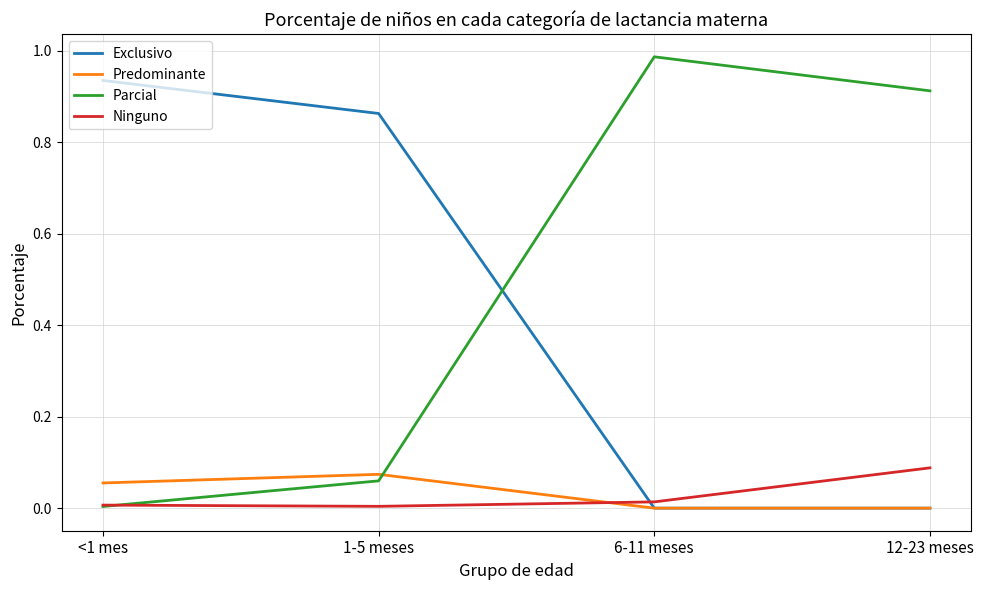

Which series has the largest total across all categories?

Parcial